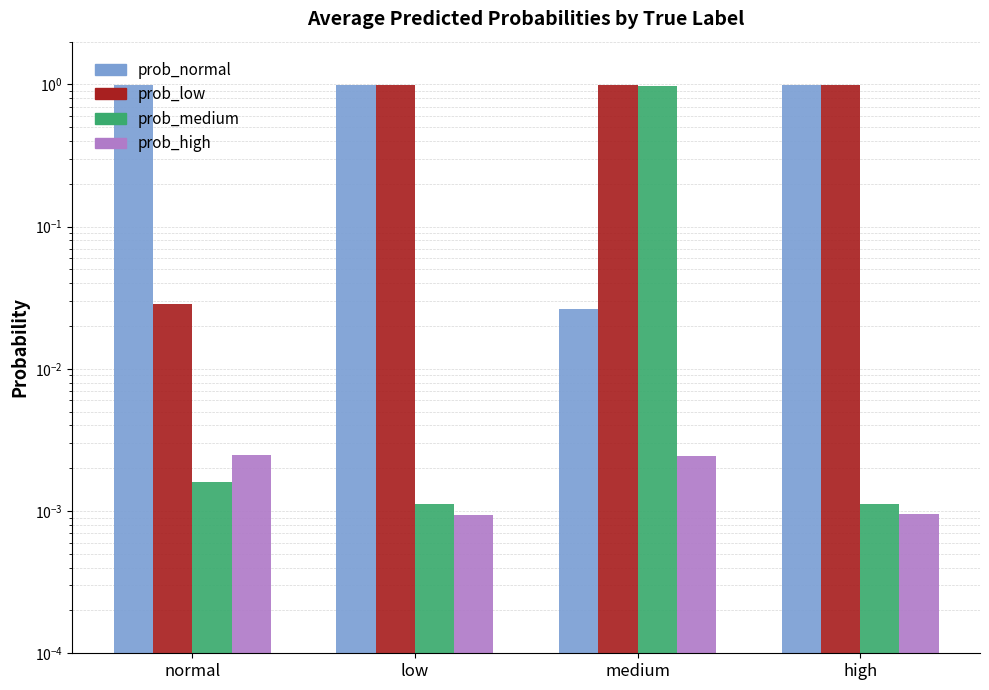

Reading right to left, extract all data points from this chart.

prob_normal: high=1.0	medium=0.0	low=1.0	normal=1.0
prob_low: high=1.0	medium=1.0	low=1.0	normal=0.0
prob_medium: high=0.0	medium=1.0	low=0.0	normal=0.0
prob_high: high=0.0	medium=0.0	low=0.0	normal=0.0